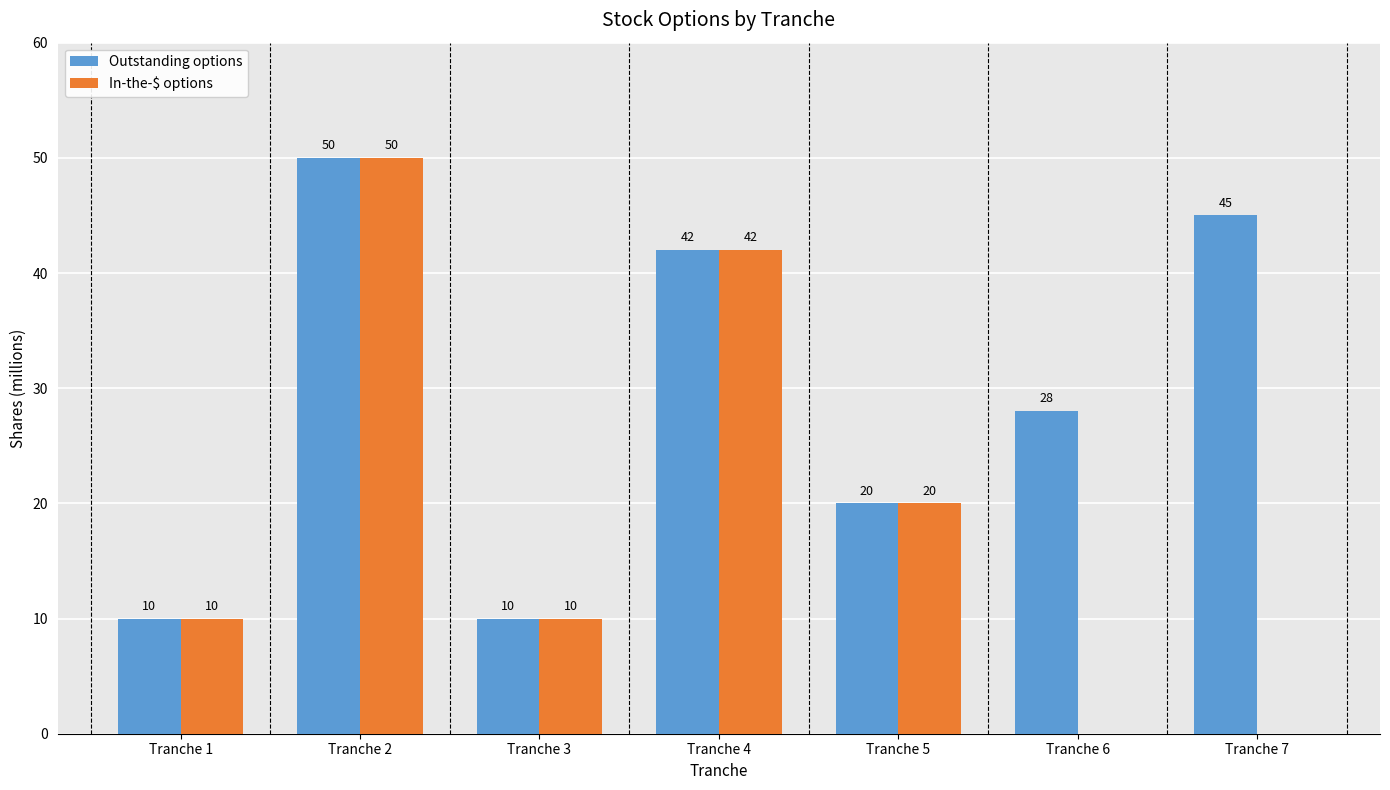

At which category is the sum across all series the highest?

Tranche 2